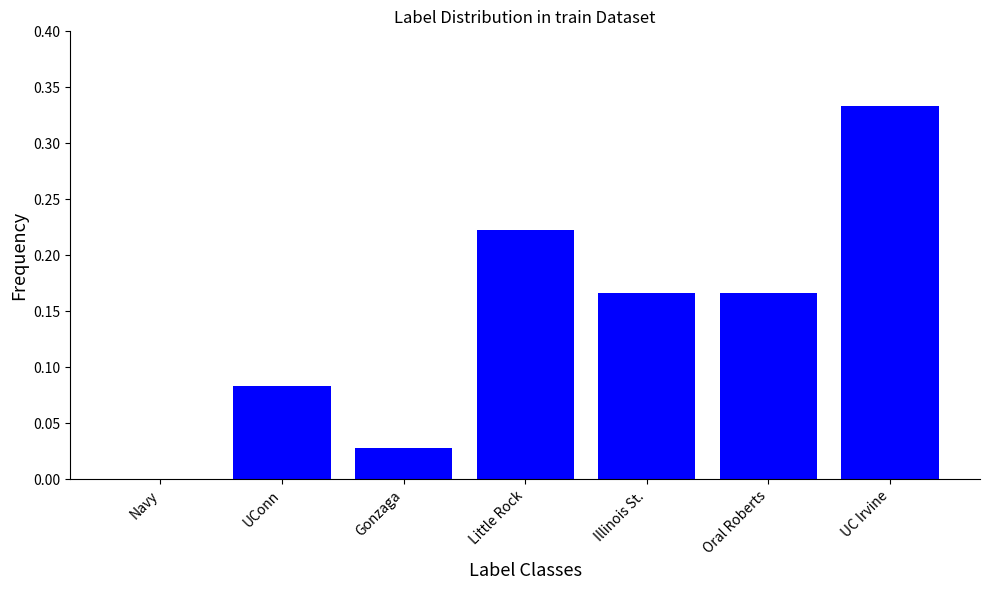

Which category has the highest value across all series?

UC Irvine